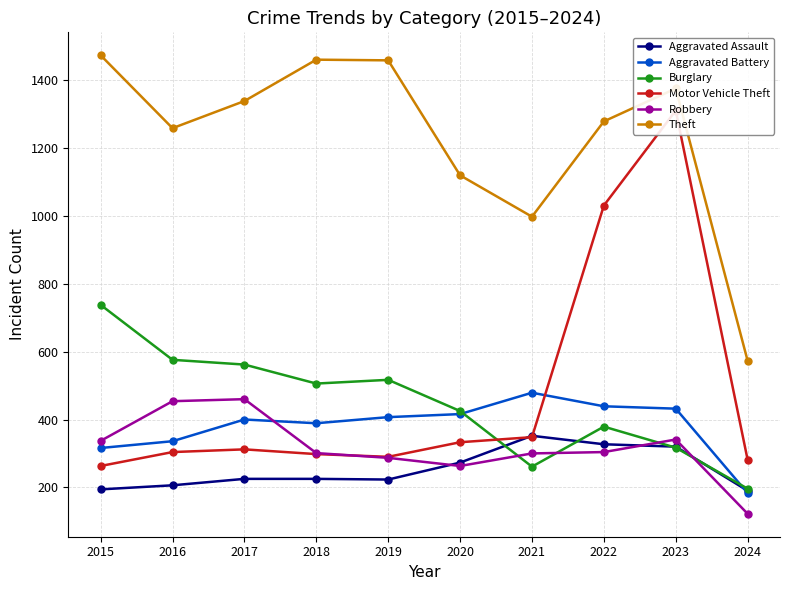

What is the value of the Motor Vehicle Theft point at the 9th from the left?

1311